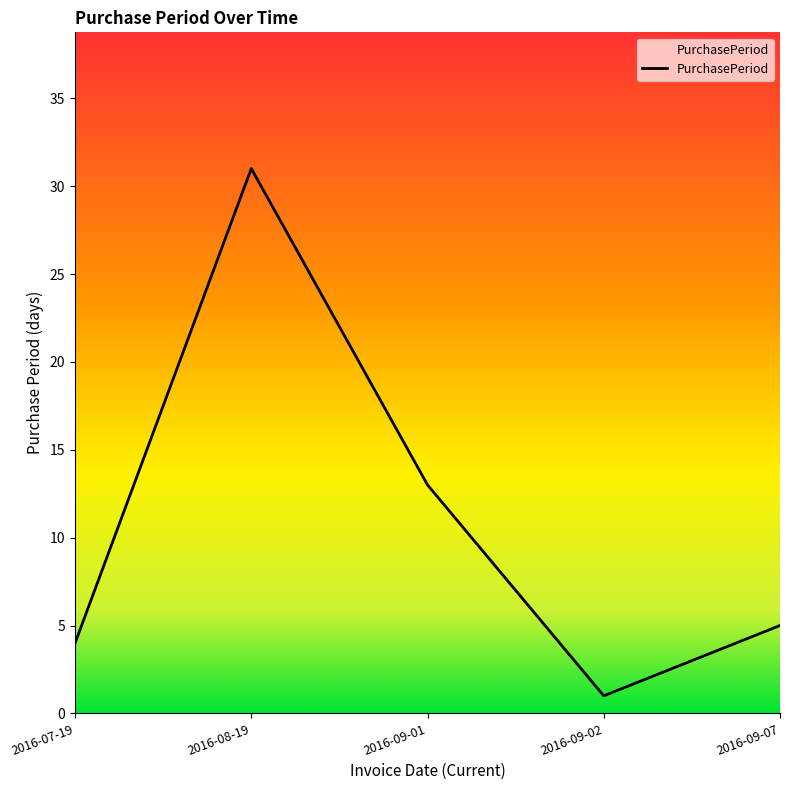

The value at 2016-09-07 is 5. True or false?

True